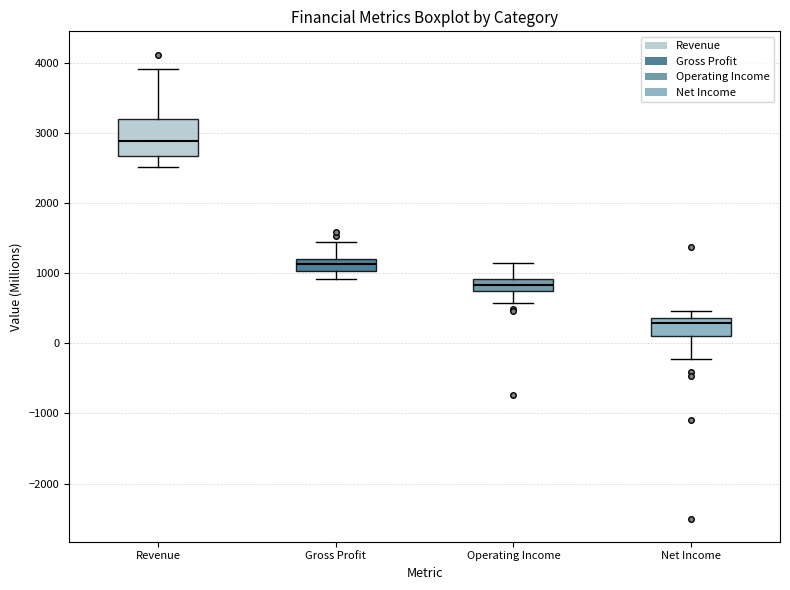

Which box's median line is the lowest?

Net Income